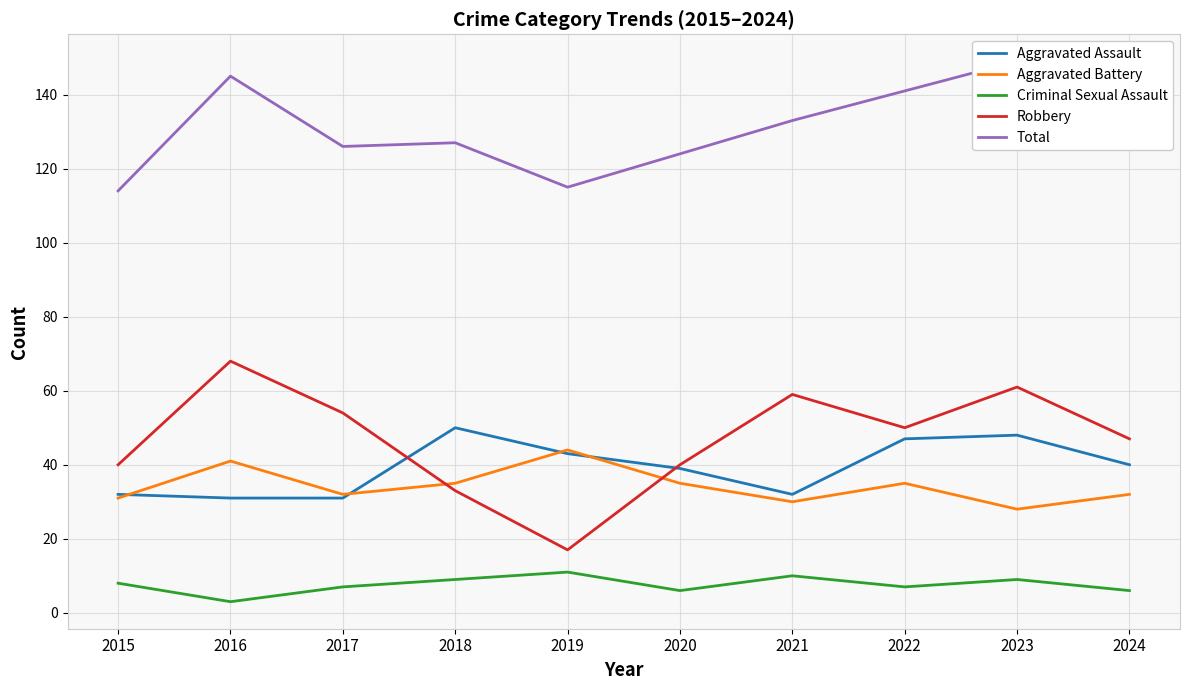

What is the approximate value of Criminal Sexual Assault at 2016?

3